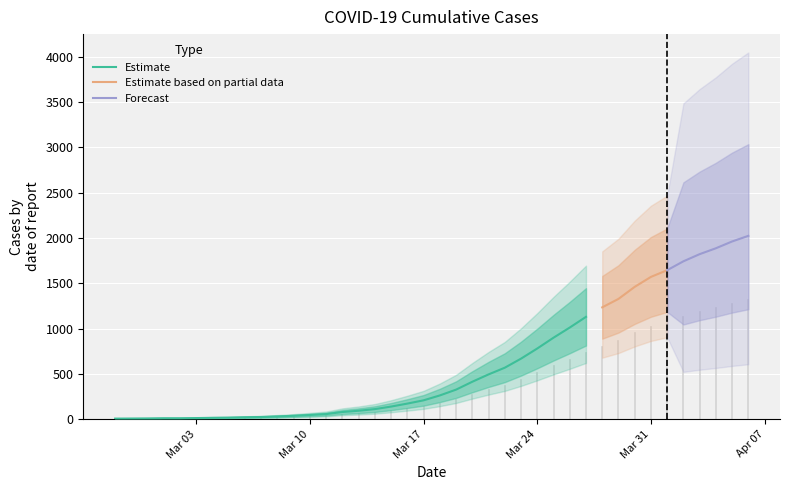

What is the sum of the values at 2020-03-22 and 2020-03-08?

600